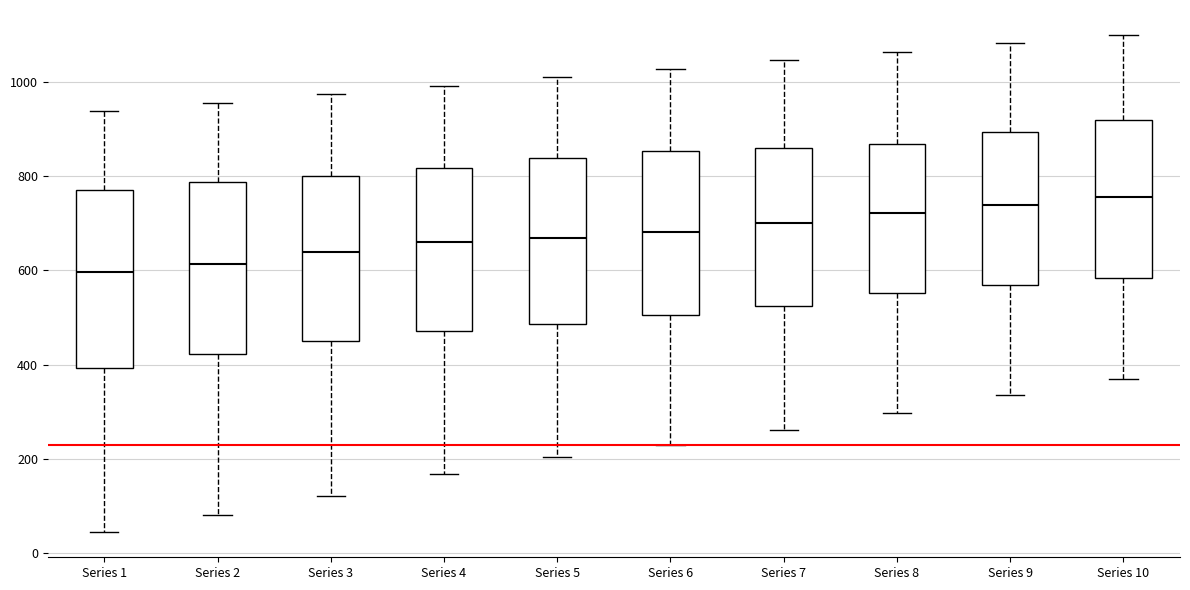

Reading left to right, read every box against the y-axis: the position of its median line, the range the box covers, and the ends of its whiskers. The values are not printed on the chart, so give them approximately, as read against the axis.

Series 1: median 600, box 400 to 780, whiskers 40 to 940
Series 2: median 620, box 420 to 780, whiskers 80 to 960
Series 3: median 640, box 460 to 800, whiskers 120 to 980
Series 4: median 660, box 480 to 820, whiskers 160 to 1000
Series 5: median 680, box 480 to 840, whiskers 200 to 1020
Series 6: median 680, box 500 to 860, whiskers 220 to 1020
Series 7: median 700, box 520 to 860, whiskers 260 to 1040
Series 8: median 720, box 560 to 860, whiskers 300 to 1060
Series 9: median 740, box 560 to 900, whiskers 340 to 1080
Series 10: median 760, box 580 to 920, whiskers 360 to 1100